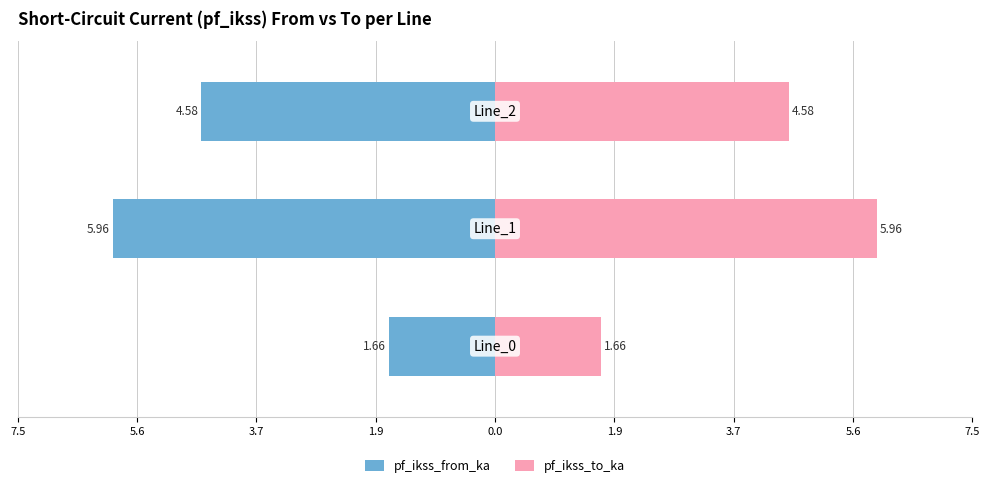

Which series has the largest range (max minus min)?

pf_ikss_from_ka